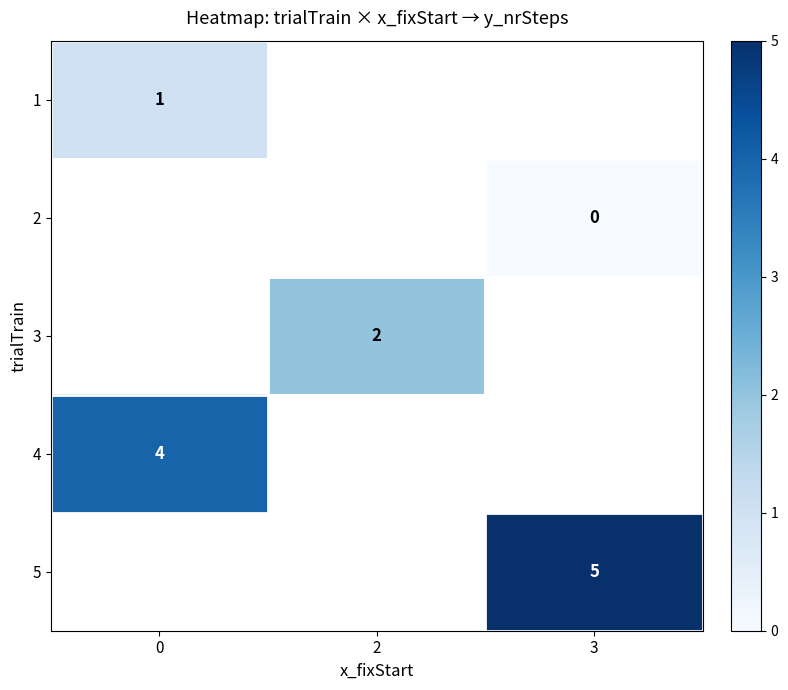

Which category has the highest value across all series?

3